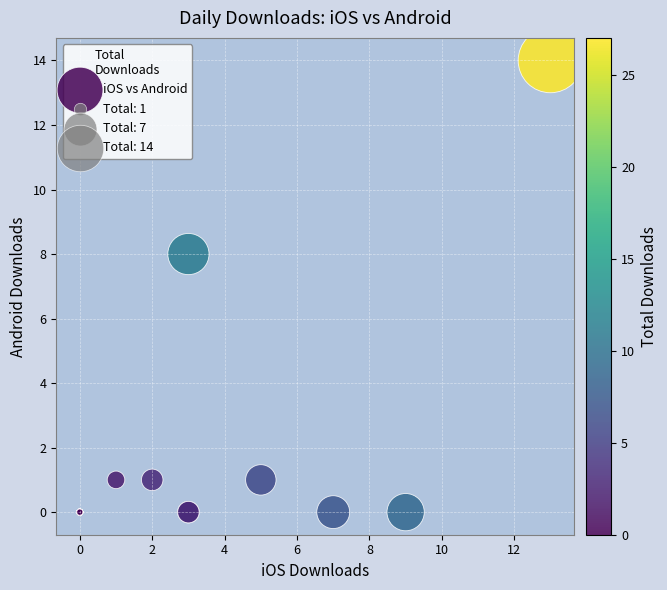

What Y value in the scatter plot is closest to 7?

8